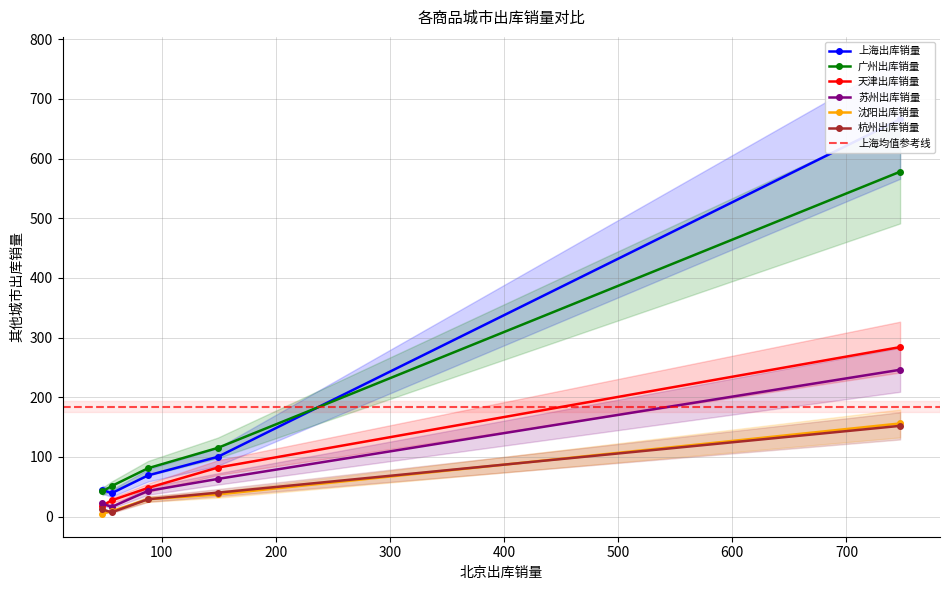

What is the difference between the maximum and minimum values in the 上海出库销量 series?

627